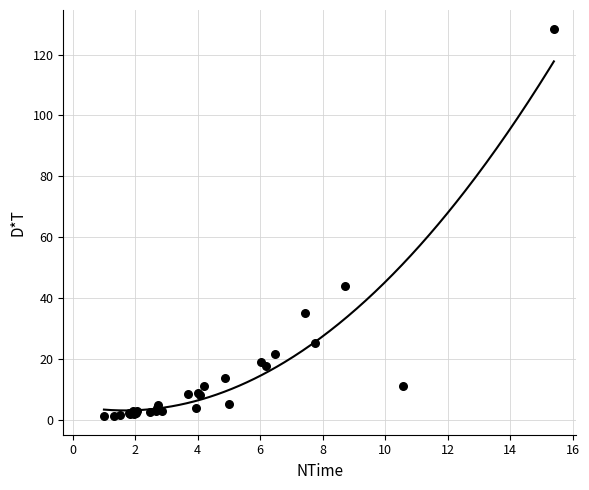

What Y value in the scatter plot is closest to 64?

44.0